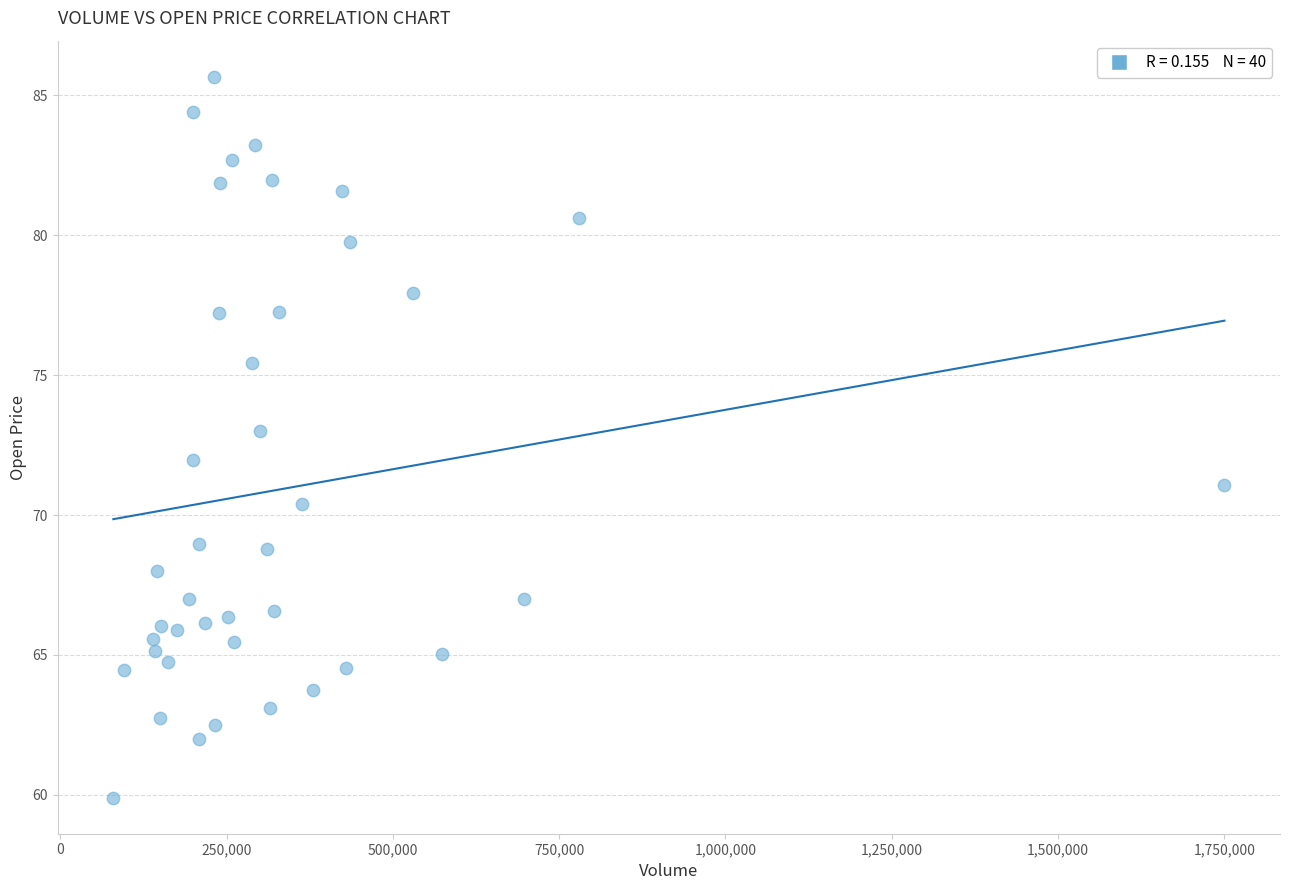

What is the range of Y values (max minus min)?

25.8